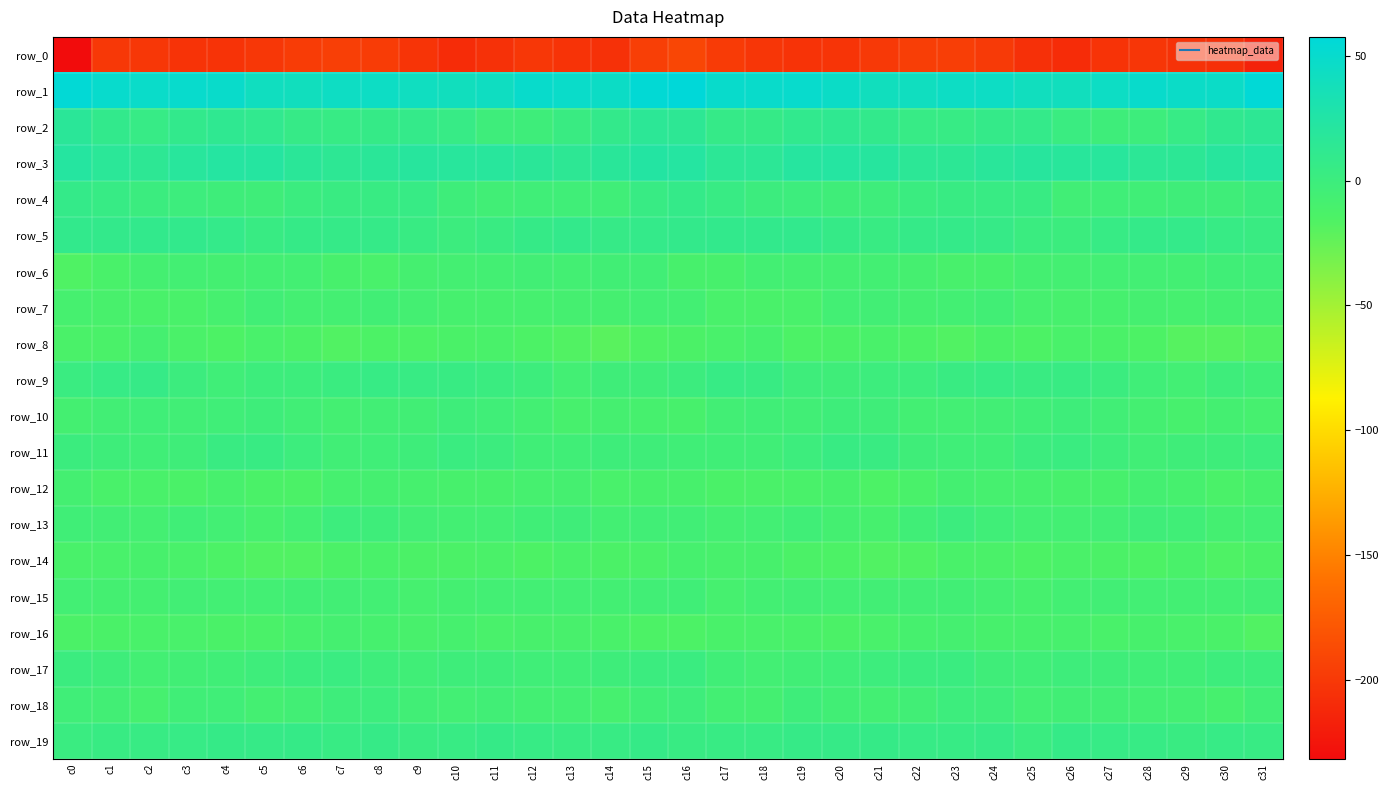

True or false: row_19 has a value of 6.8 at c2.

False